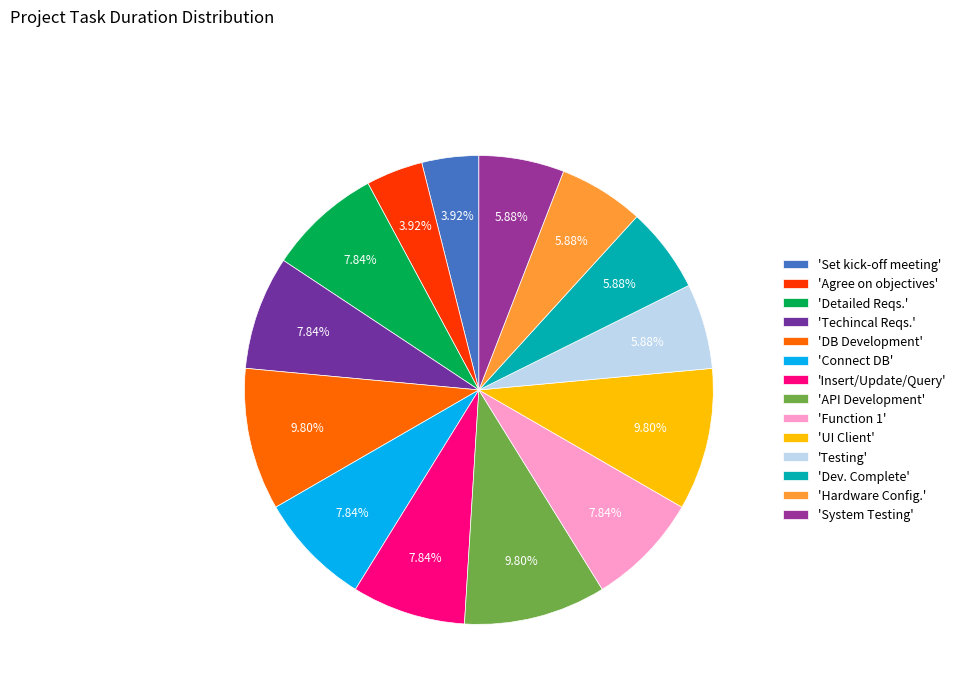

Approximately how many times larger is the value at 'Detailed Reqs.' compared to 'Testing'?

1.3